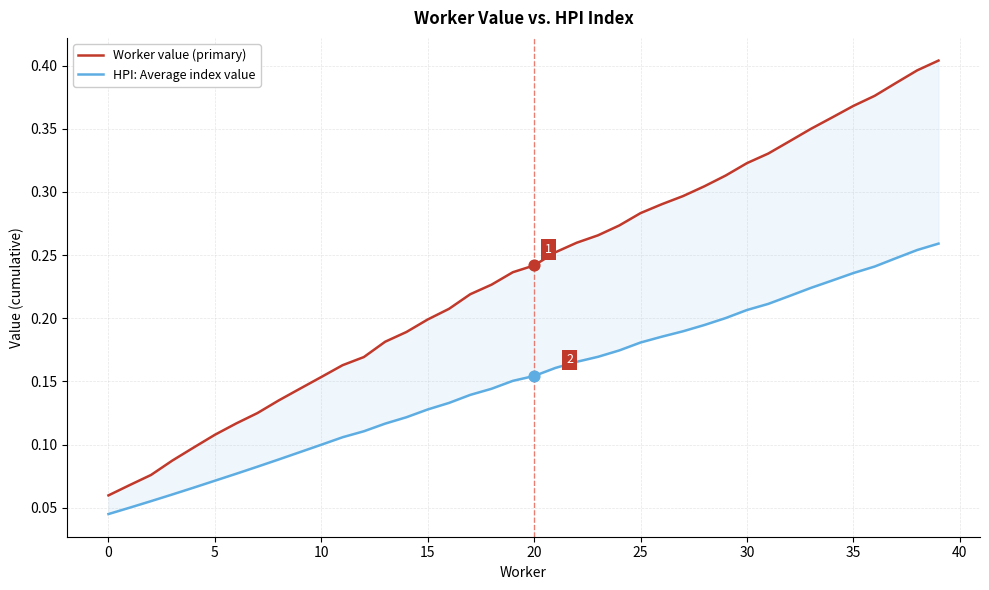

What are all the series names shown in the legend?

Worker value (primary), HPI: Average index value